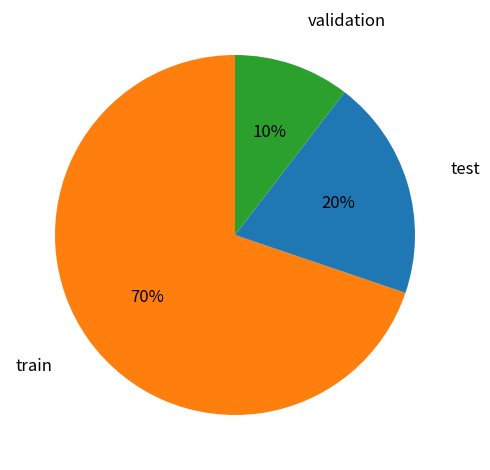

Does any single category account for the majority?

Yes